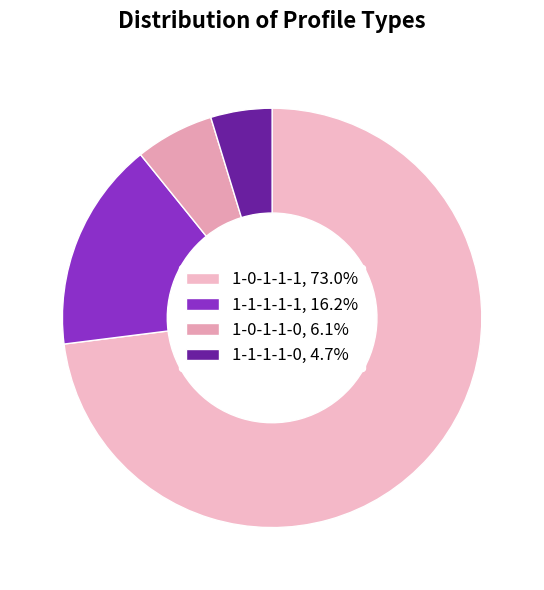

What is the largest slice in the pie chart?

1-0-1-1-1